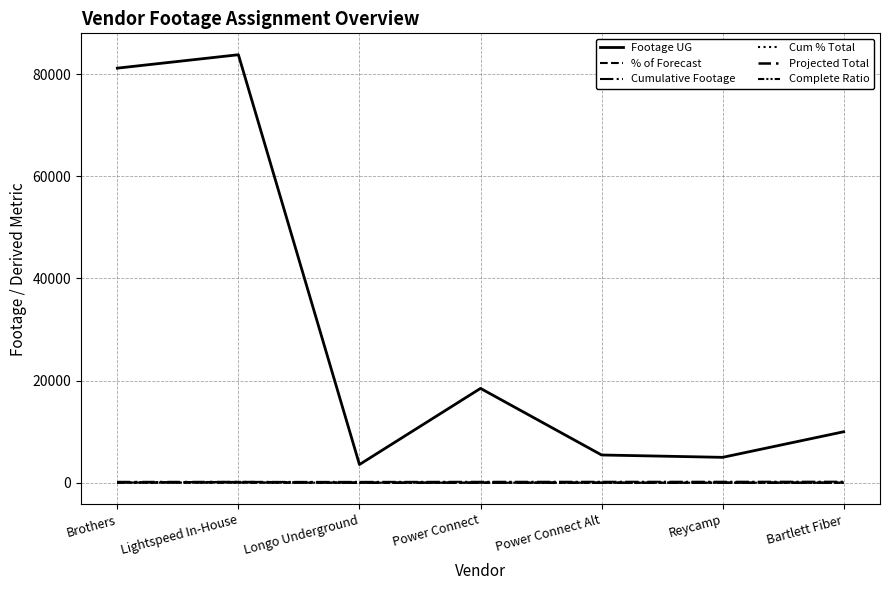

How many values in the Complete Ratio series are below 3?

3